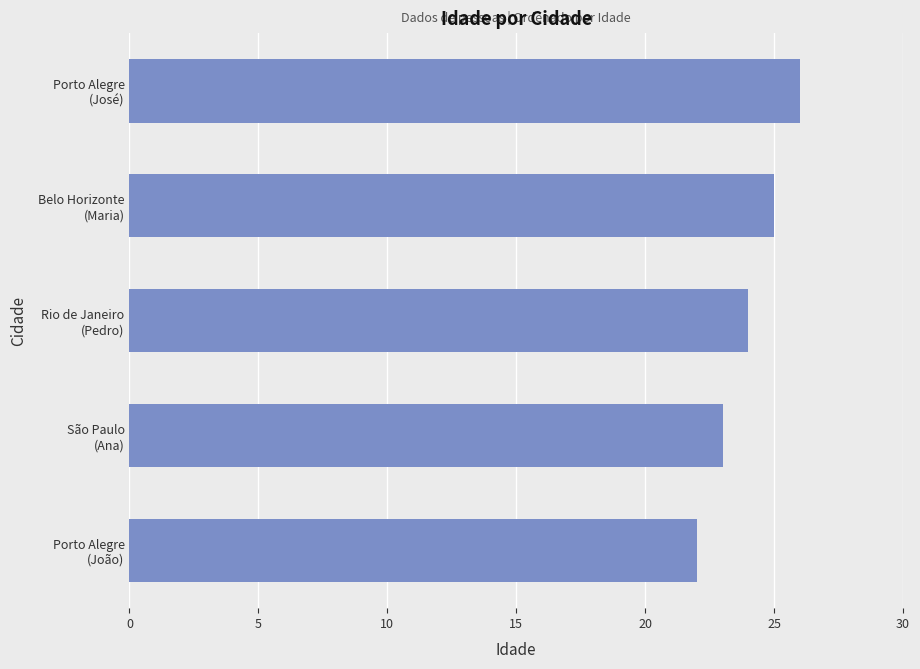

How many bars are there in total?

5